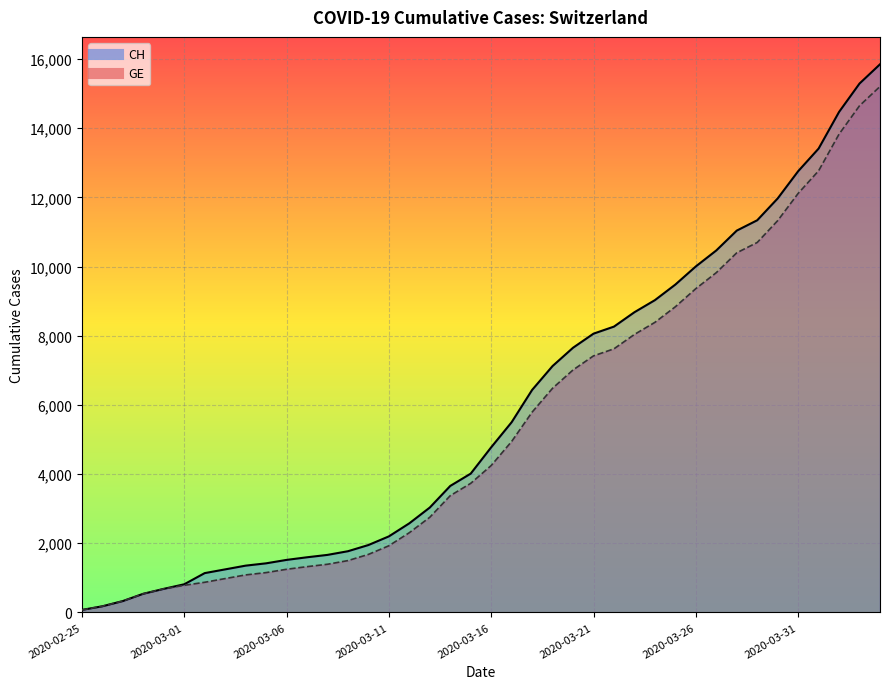

What position from the left is 2020-03-14?

19